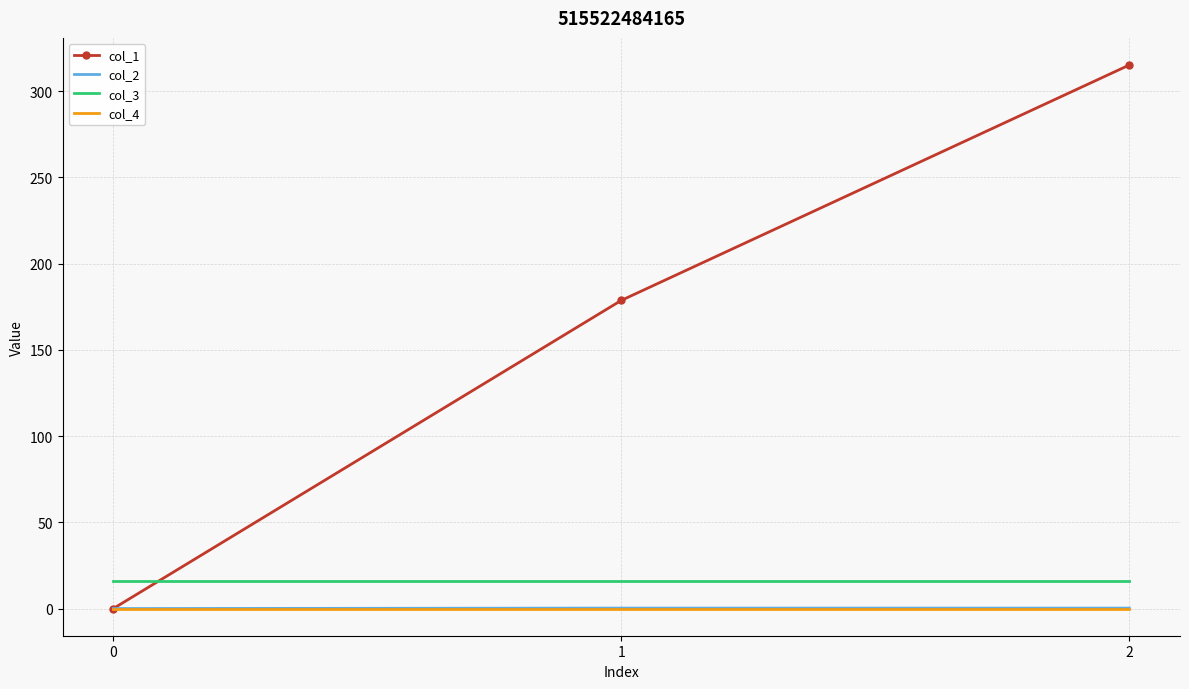

Which series has the widest spread of values?

col_1